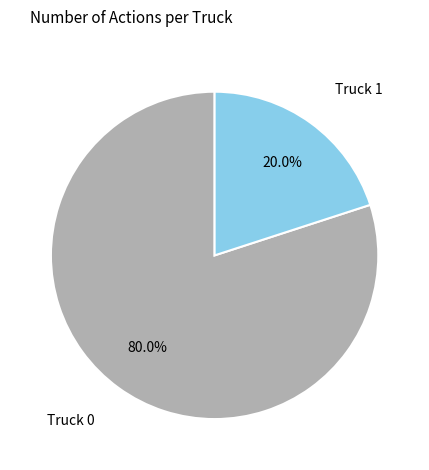

Which slice is the smallest?

Truck 1